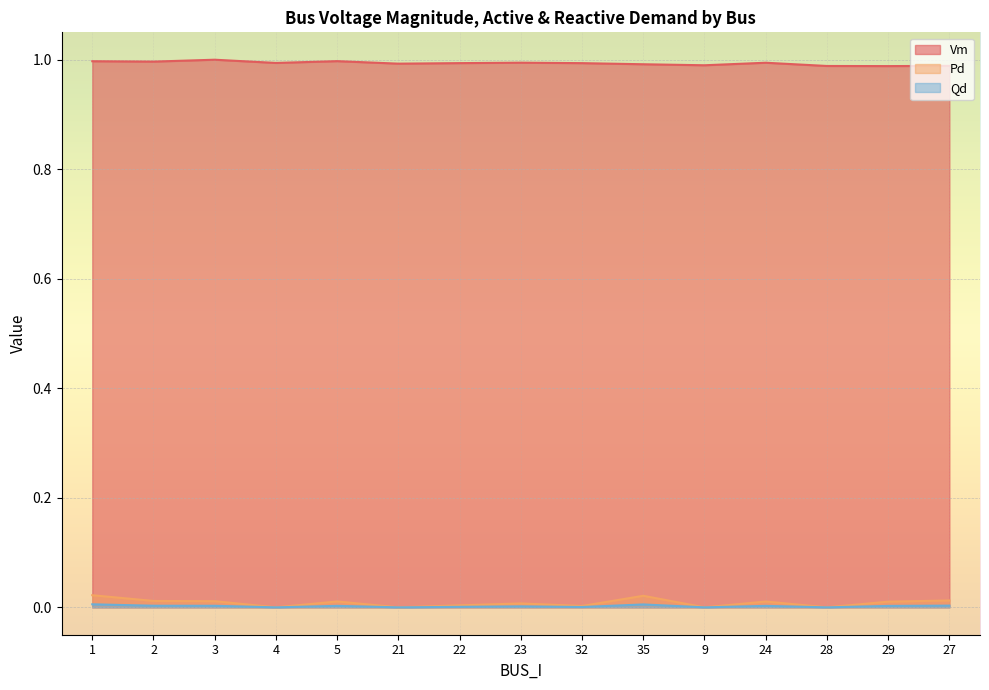

What is the total value across all series at 9?

1.0